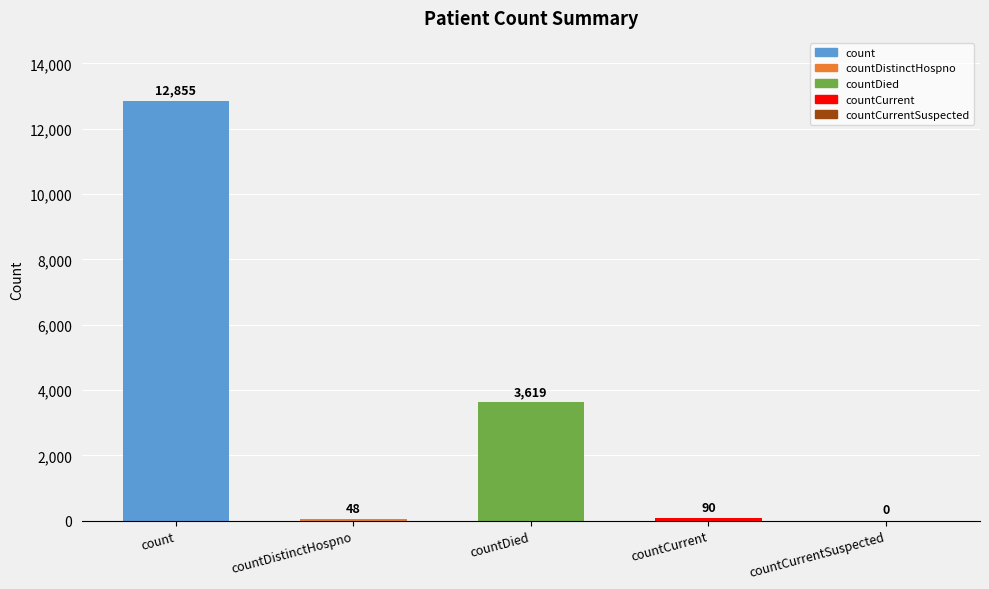

What is the change in value from countDistinctHospno to countCurrent?

+42